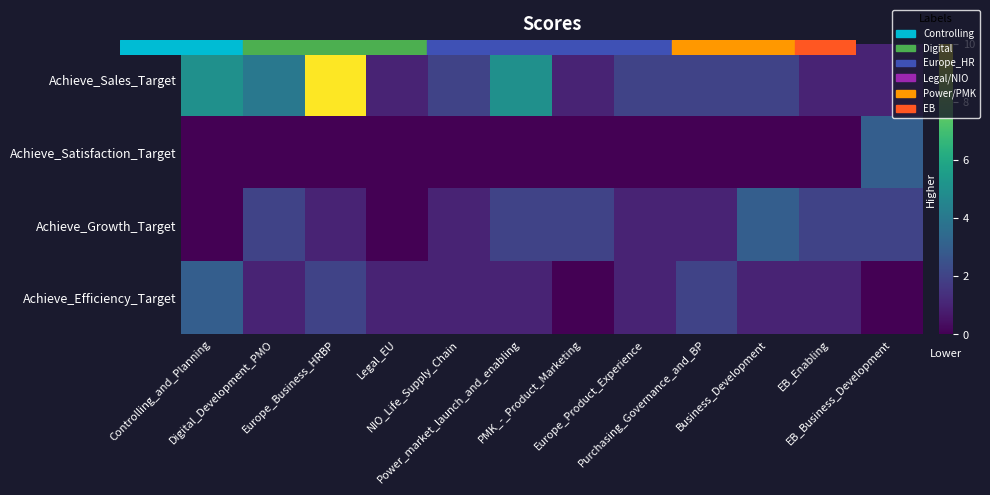

At how many categories does at least one series exceed 2?

6